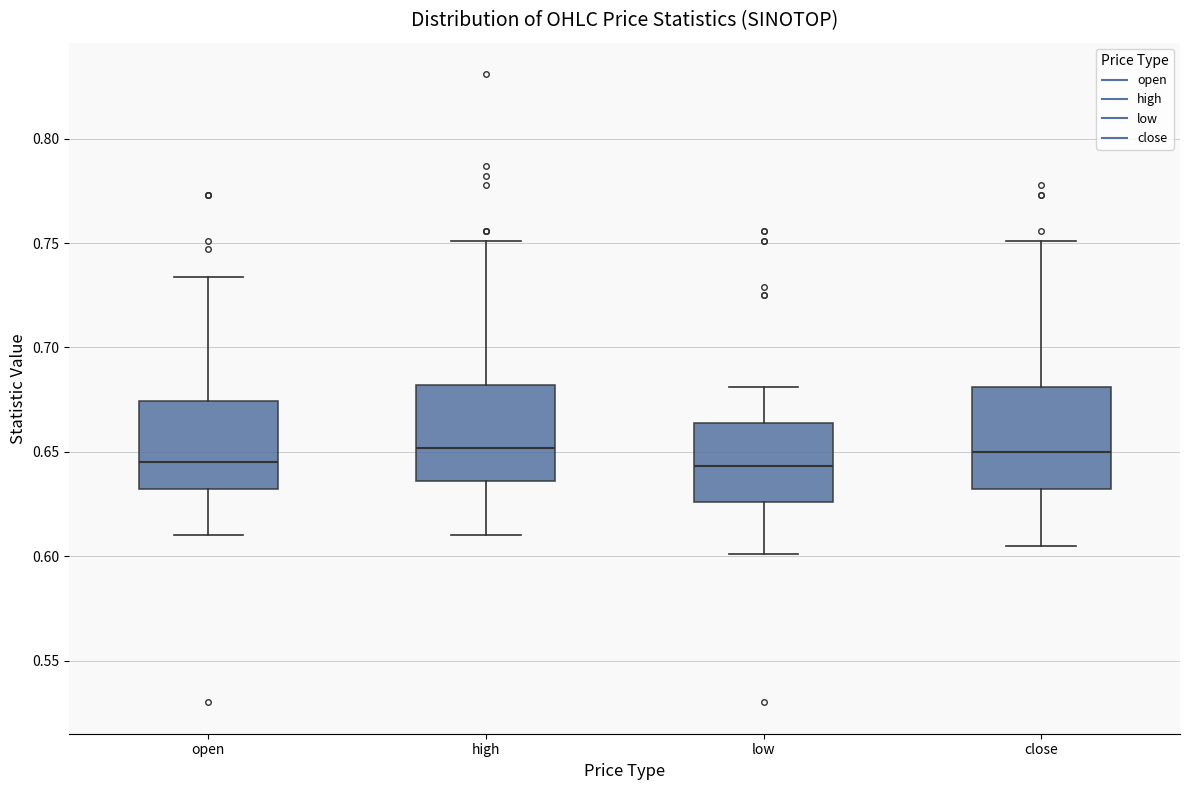

Where does the median line of the box for open sit on the y-axis? The values are not printed on the chart, so give them approximately, as read against the axis.

0.645